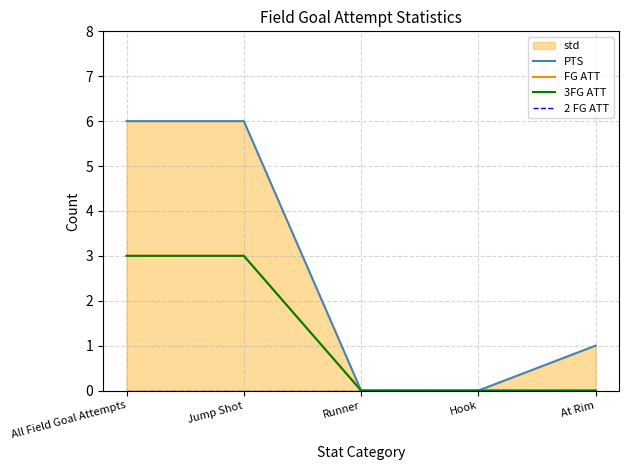

The PTS series shows 0 at Runner. True or false?

True